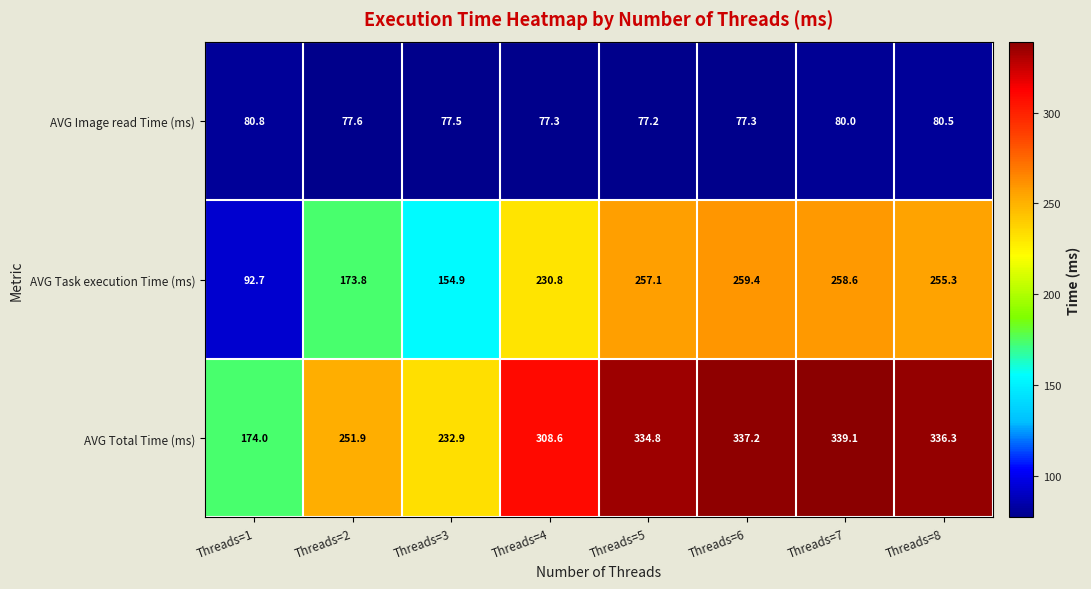

Rank the series at Threads=8 from lowest to highest value.

AVG Image read Time (ms), AVG Task execution Time (ms), AVG Total Time (ms)